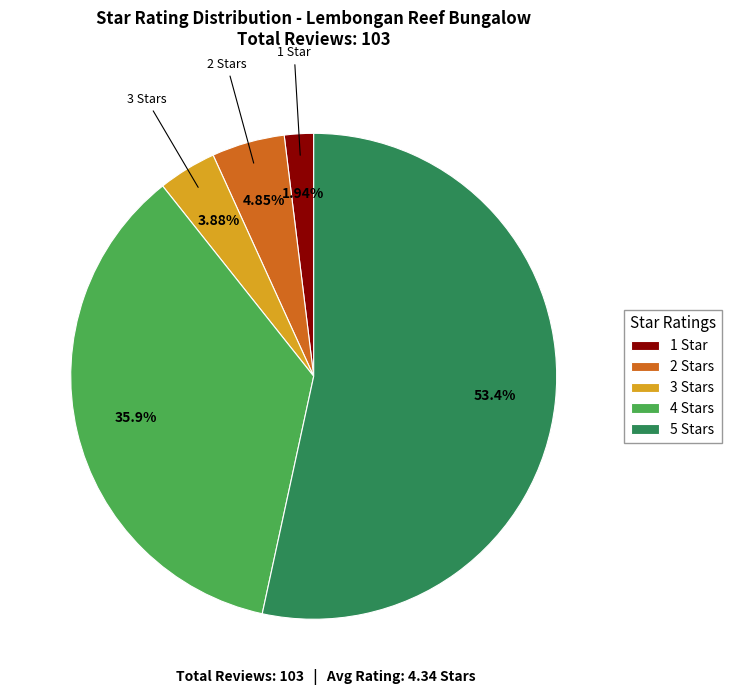

To the nearest percent, what is the average slice percentage?

20%